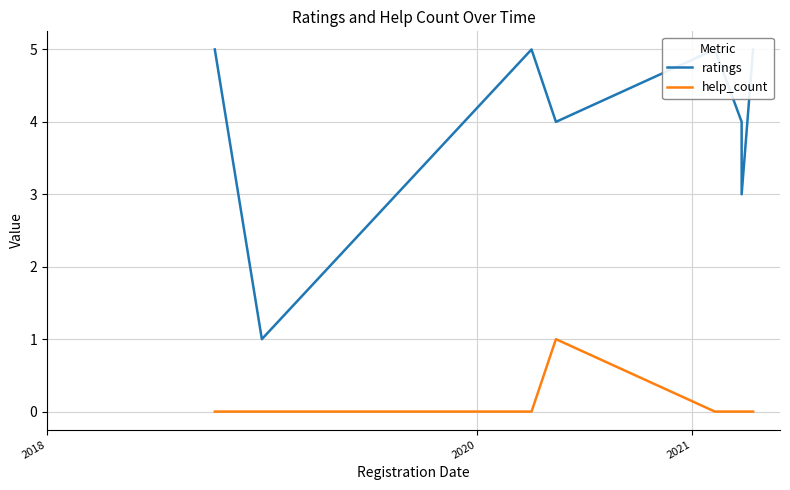

True or false: ratings and help_count intersect in this chart.

False